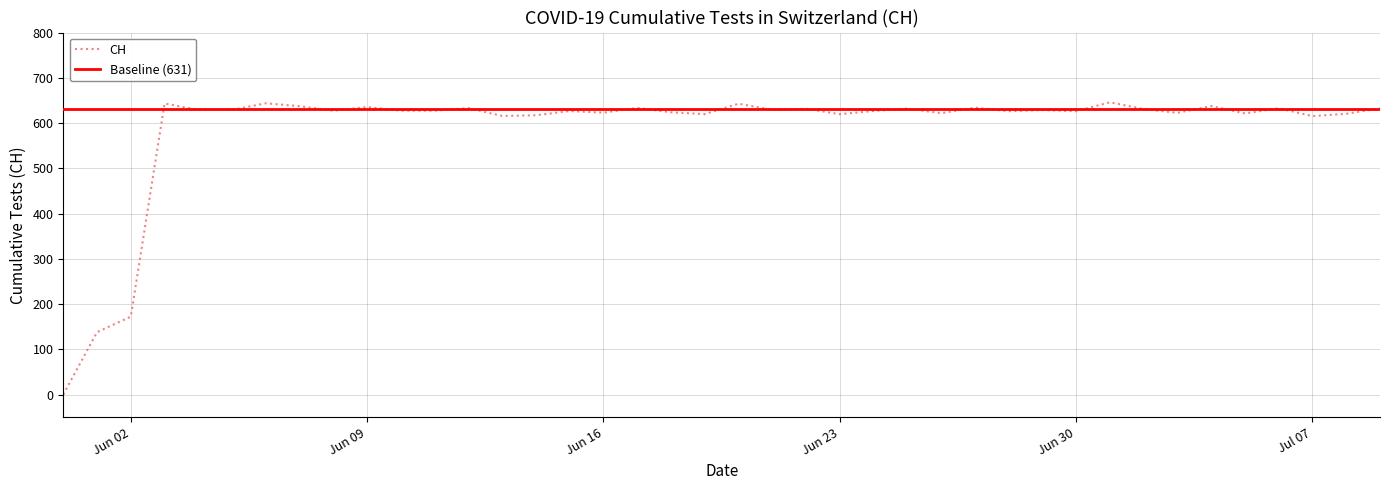

What is the value of the 6th point from the left?

629.1